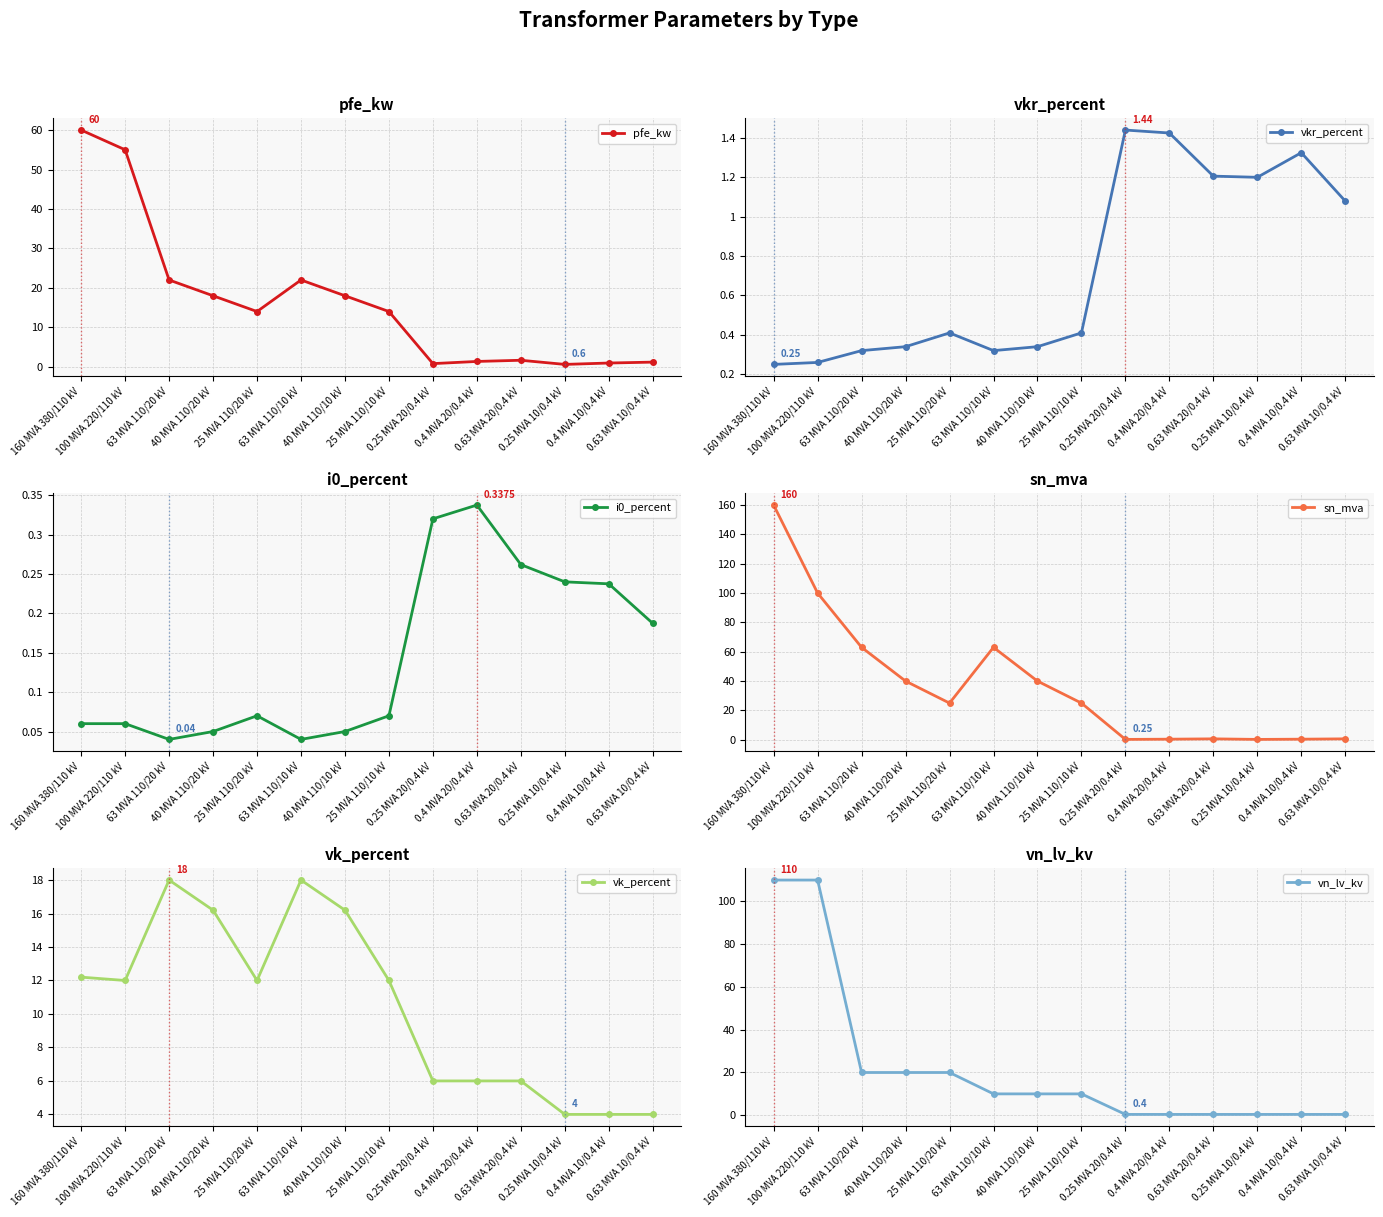

How many lines are shown in the chart?

6